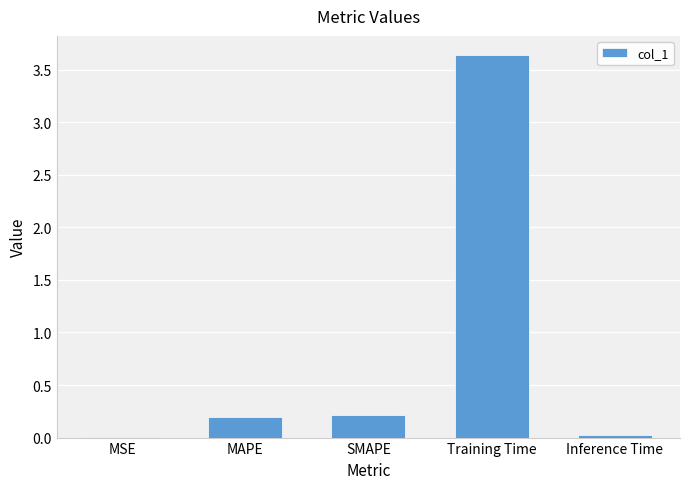

Which label corresponds to the largest value in the chart?

Training Time